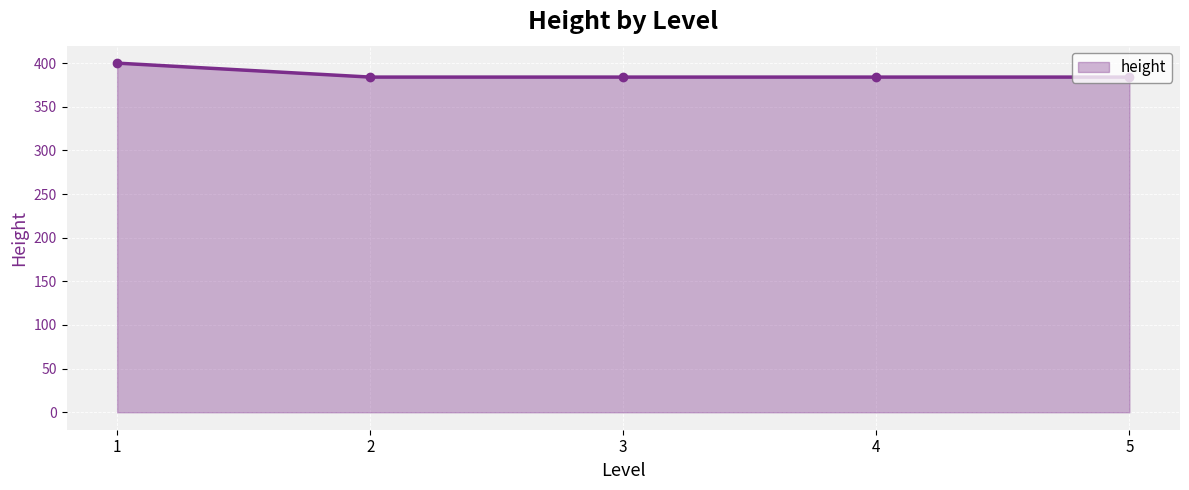

What is the ratio of the value at 4 to the value at 1?

1.0